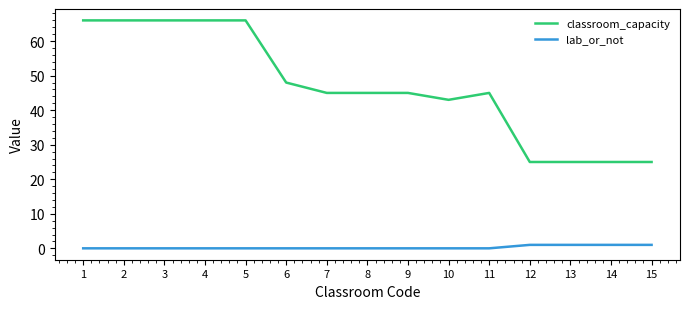

True or false: lab_or_not and classroom_capacity cross at least once.

False